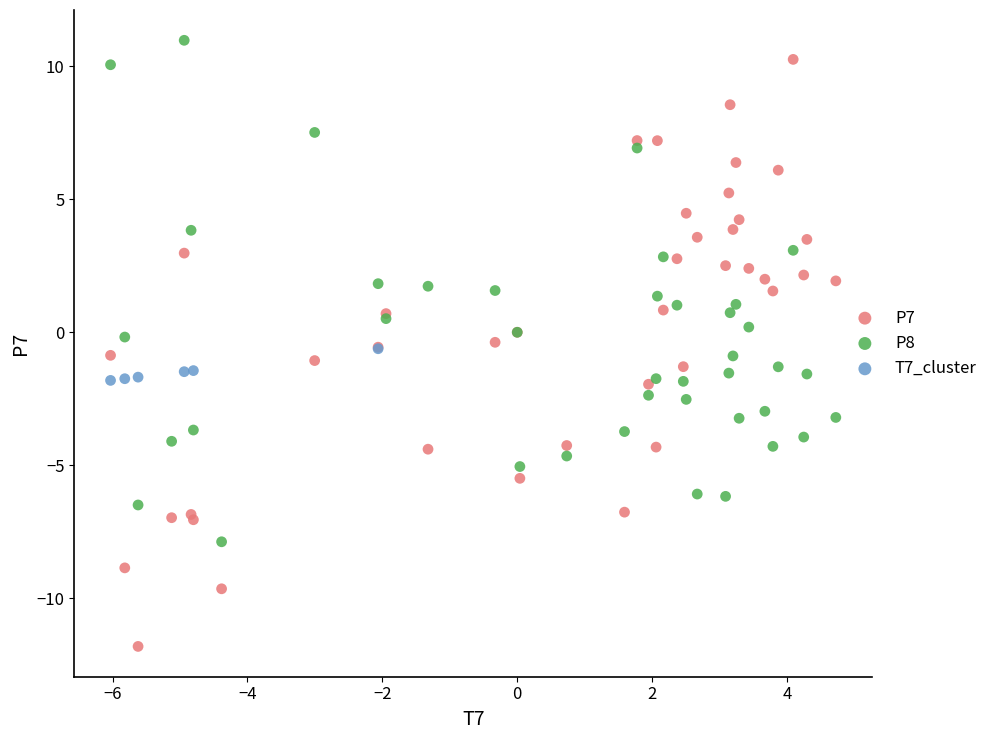

Which series has the largest Y range (max minus min)?

P7